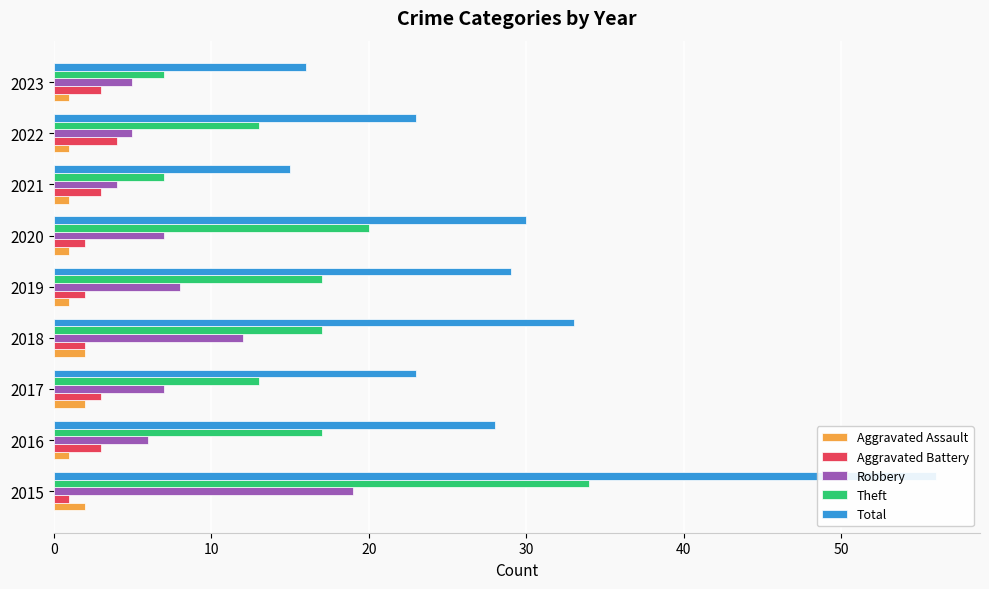

Count the Theft values in the range 13 to 17.

5